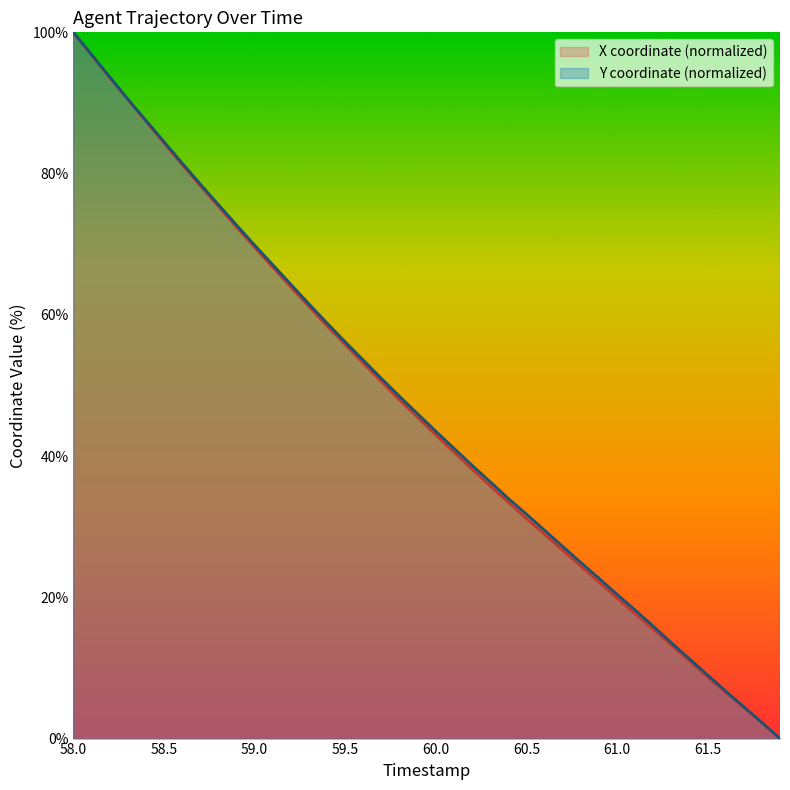

What is the difference between the maximum and minimum values in the X series?

100.0